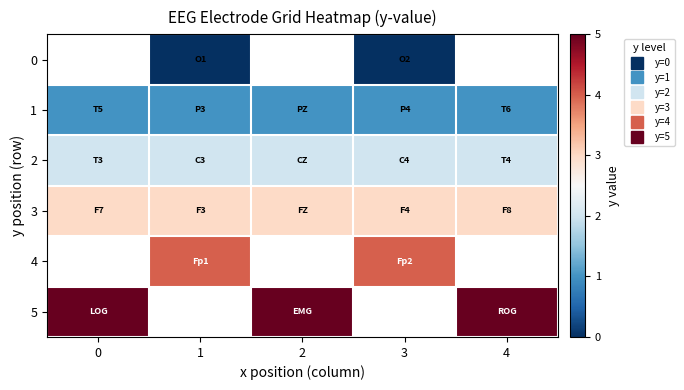

How many data points does each series have?

5